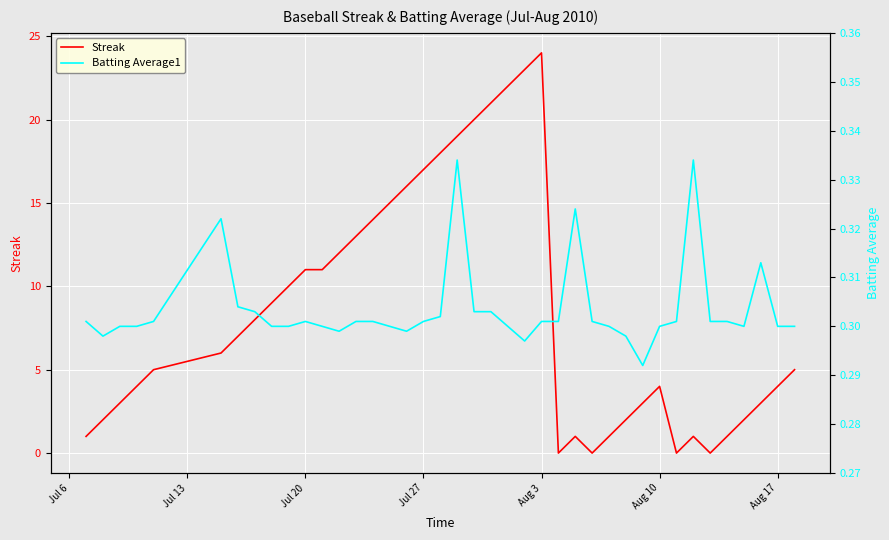

True or false: Streak and Batting Average1 cross at least once.

True